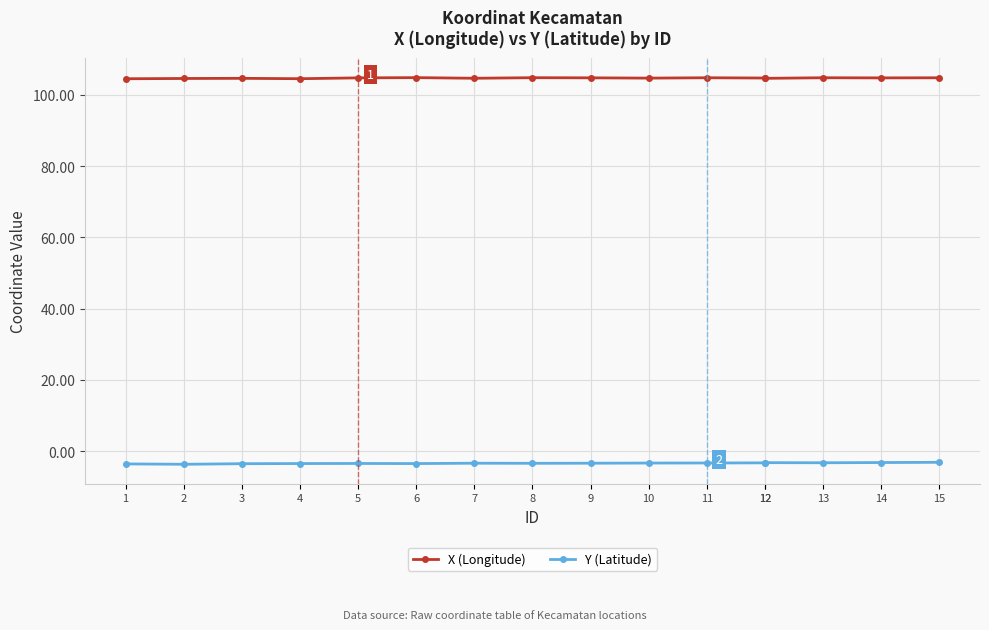

What are all the series names shown in the legend?

X (Longitude), Y (Latitude)